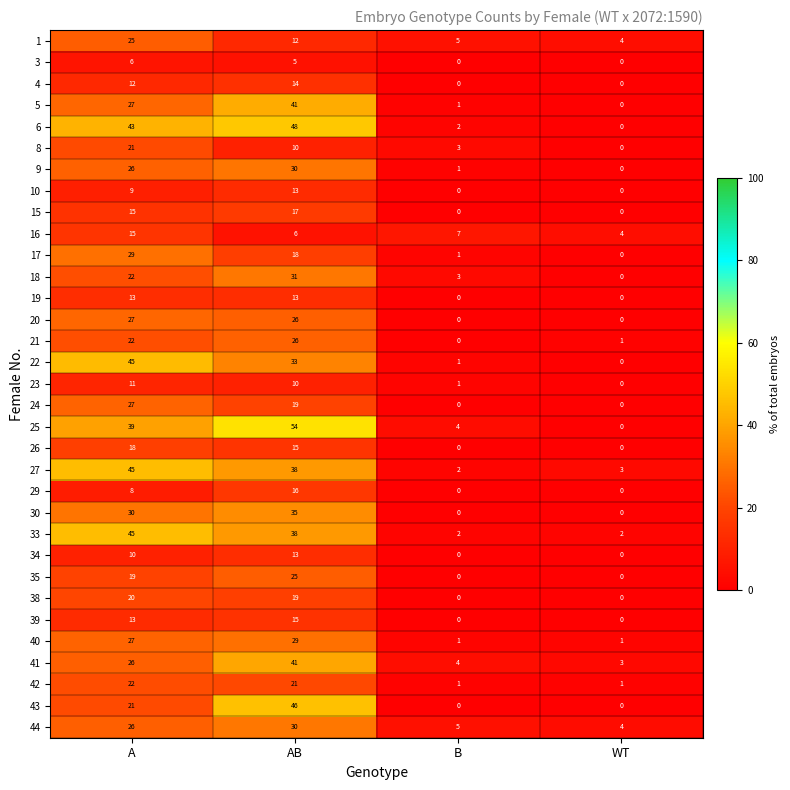

What is the spread (max minus min) of values at A?

39